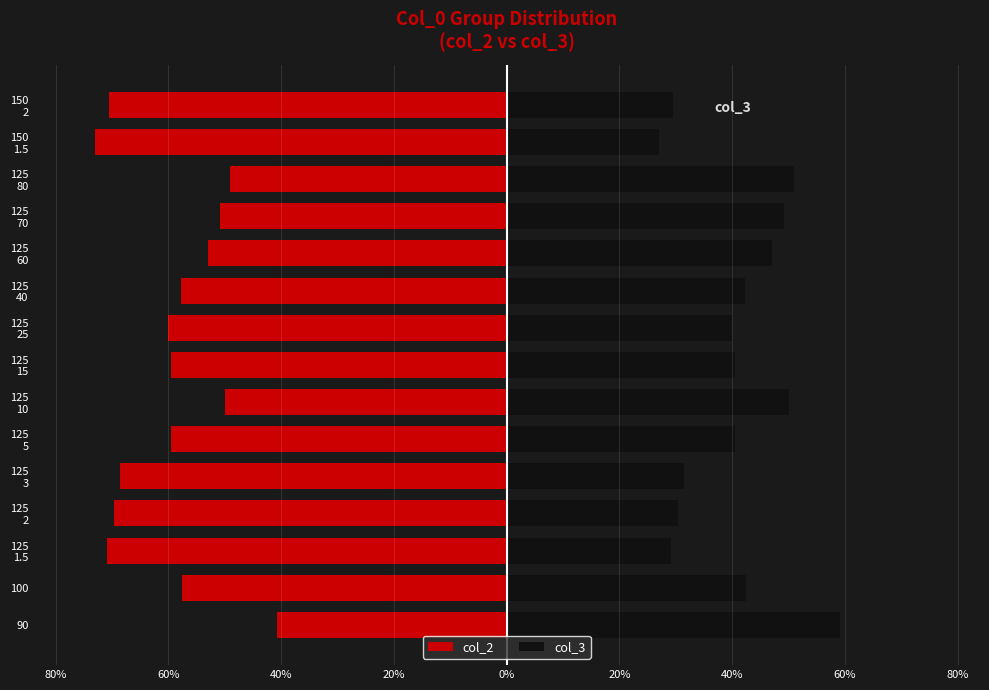

Which series has the largest range (max minus min)?

col_2